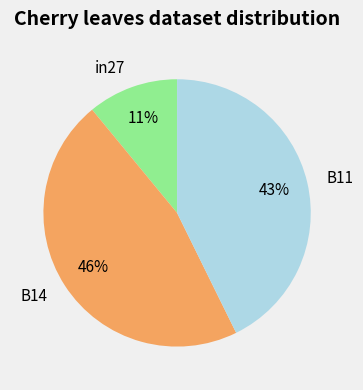

To the nearest percent, what is the average slice percentage?

33%